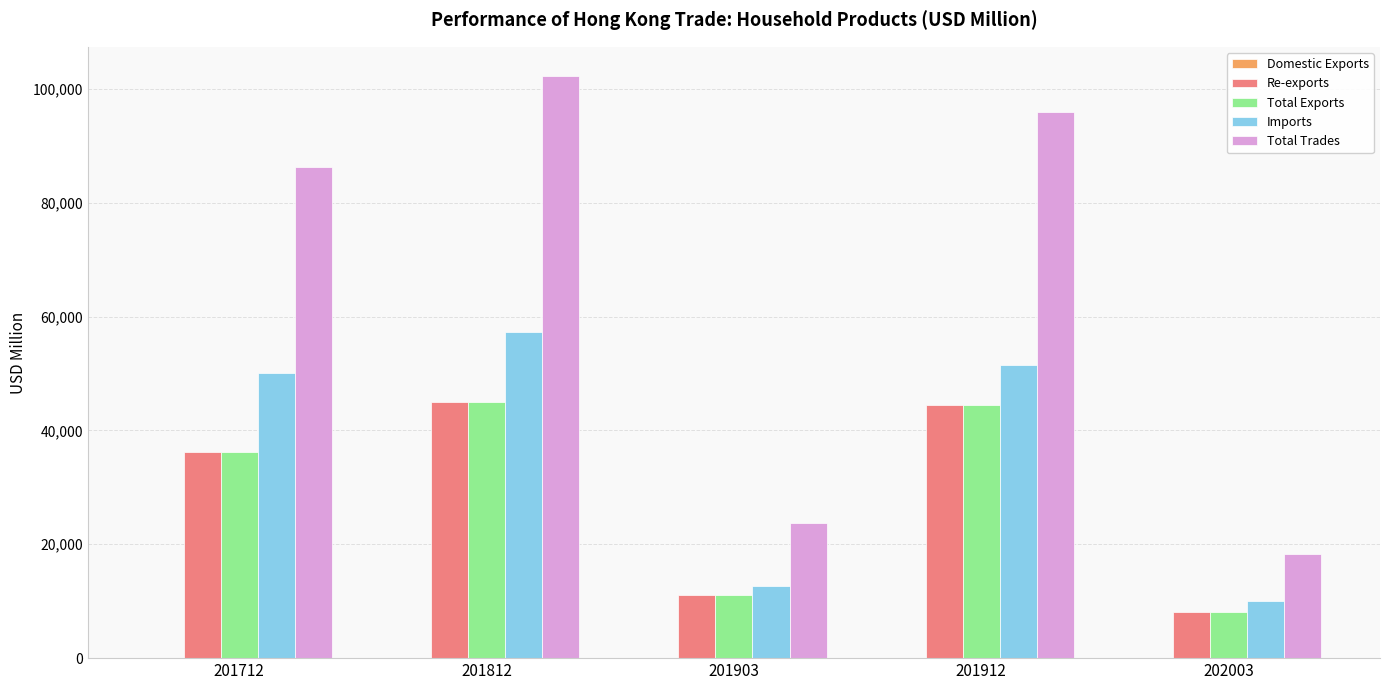

At which category is the sum across all series the highest?

201812